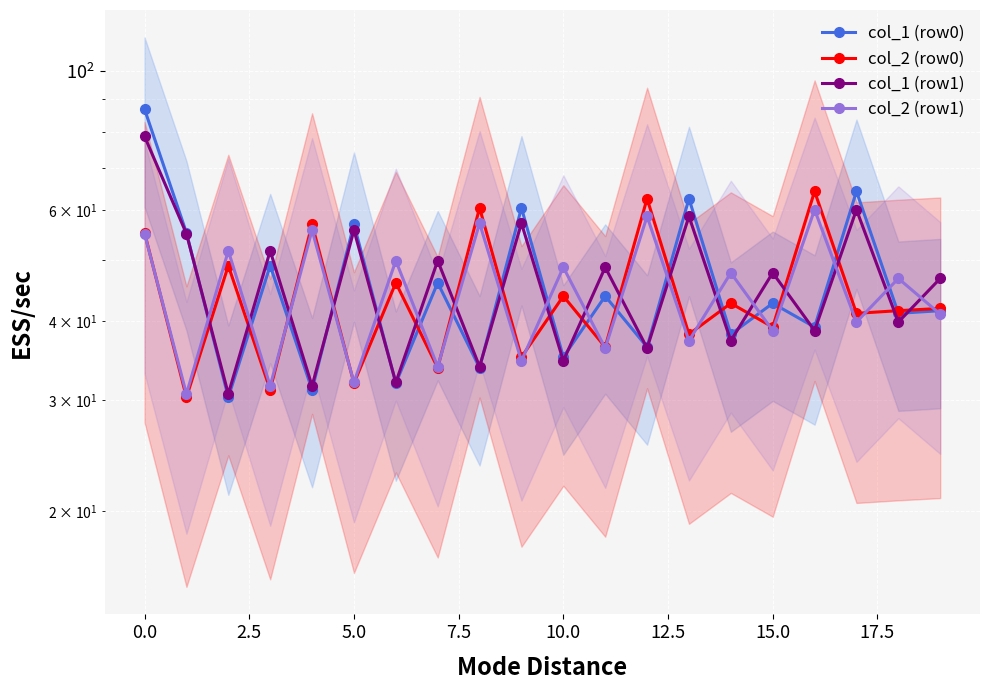

True or false: col_2 (row1) has a value of 58.7 at 12.

True